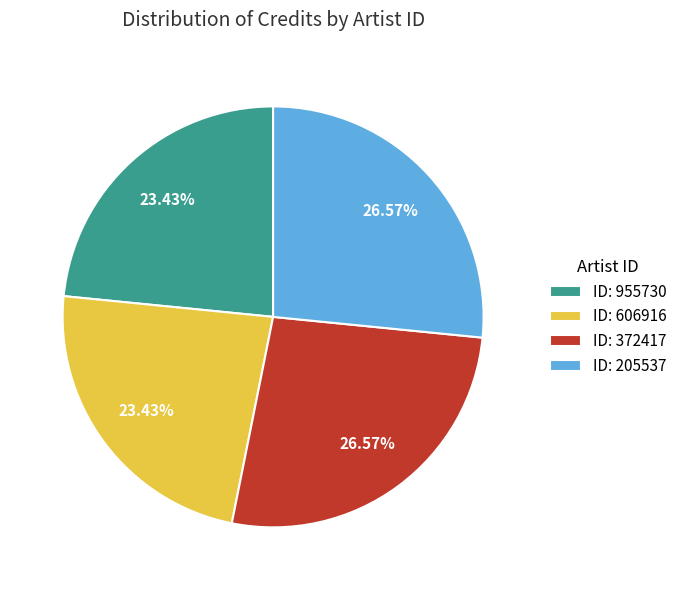

Does ID: 606916 represent more than half of the total?

No